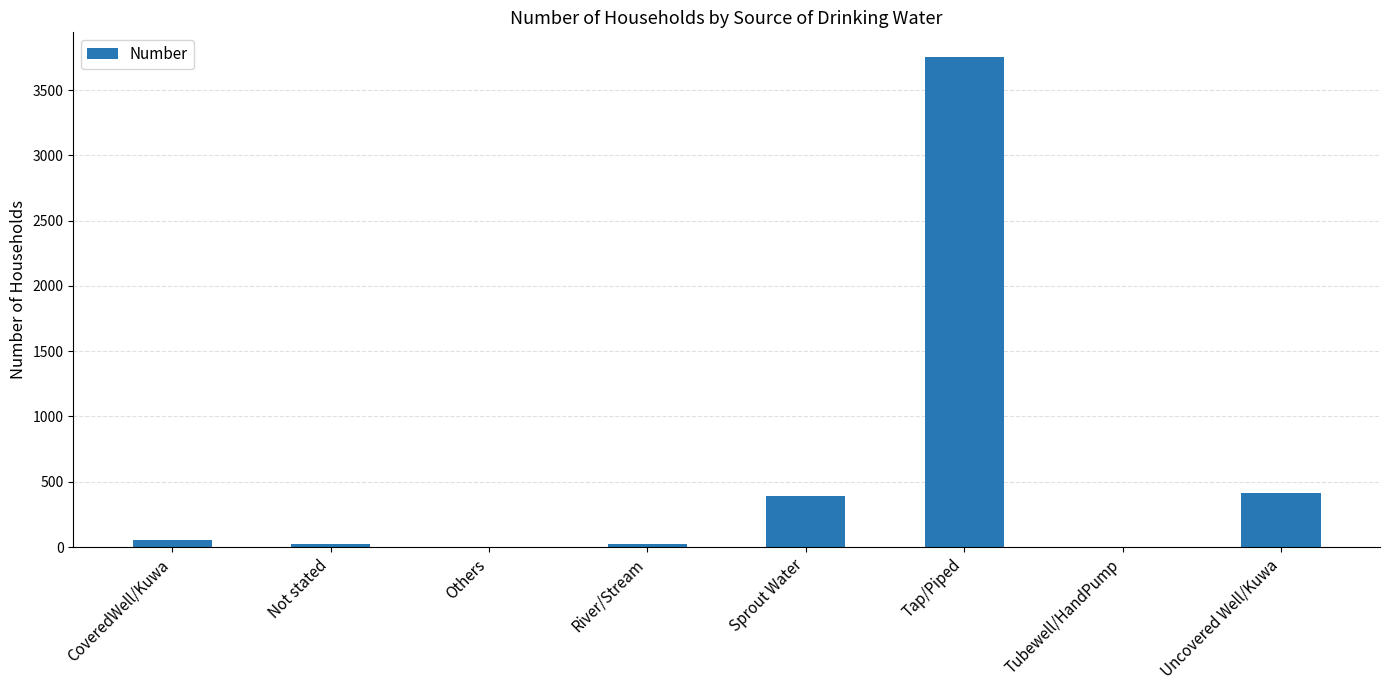

Which has a higher value, Tubewell/HandPump or Tap/Piped?

Tap/Piped